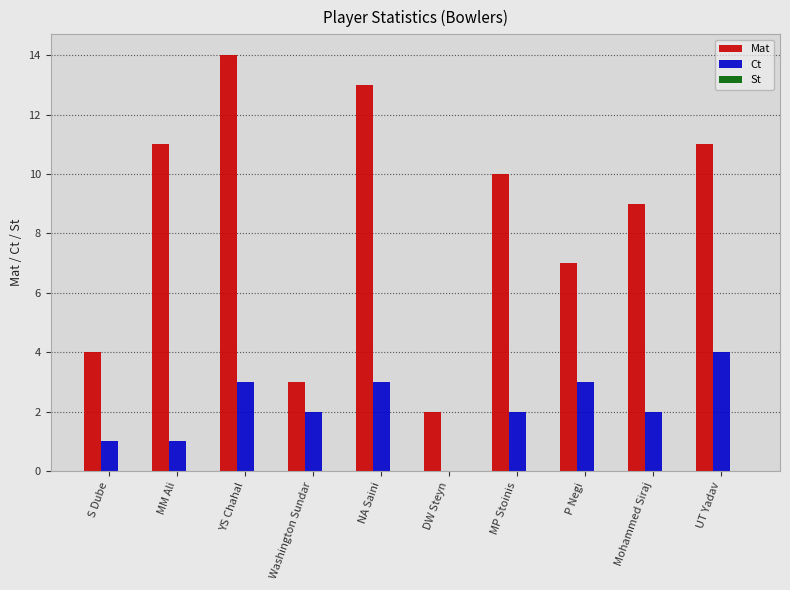

What is the maximum value shown in the chart?

14